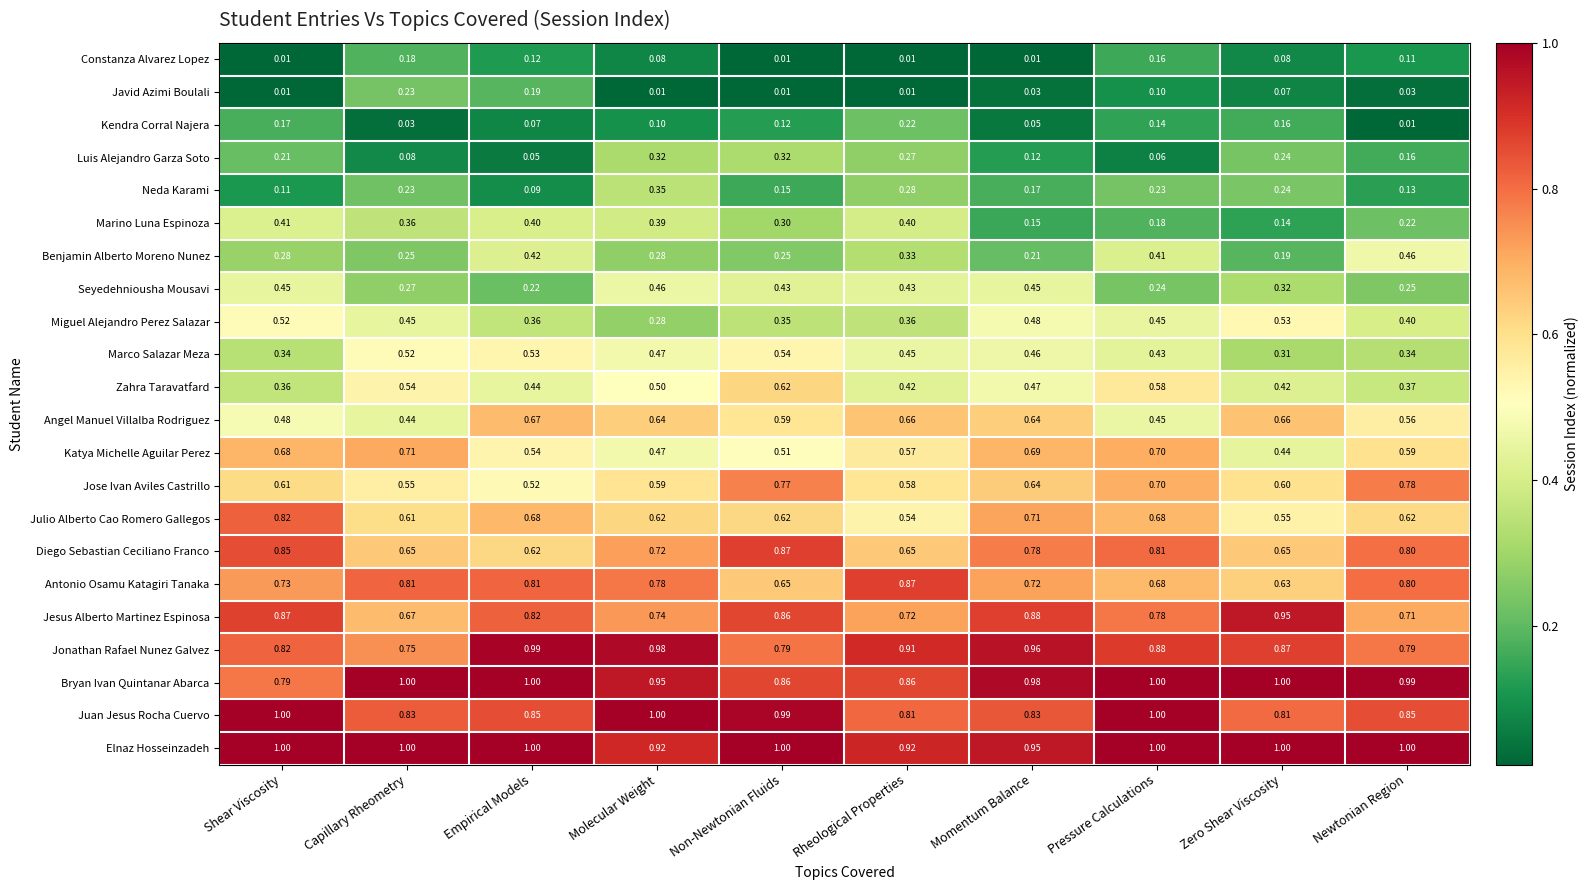

At which label is Jonathan Rafael Nunez Galvez closest to 0?

Capillary Rheometry